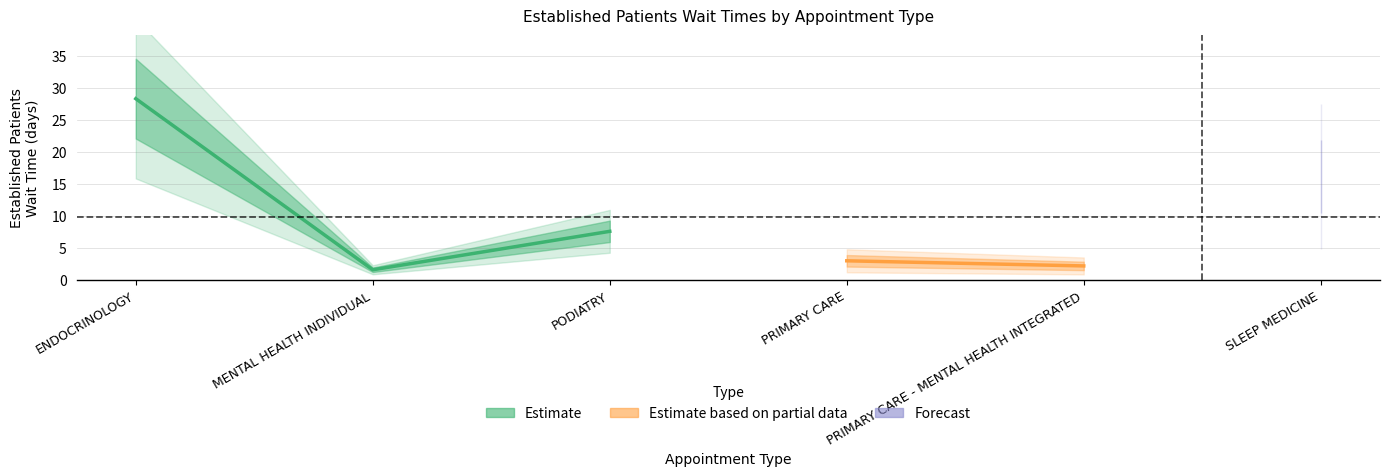

What is the value of the 5th point from the left?

2.2